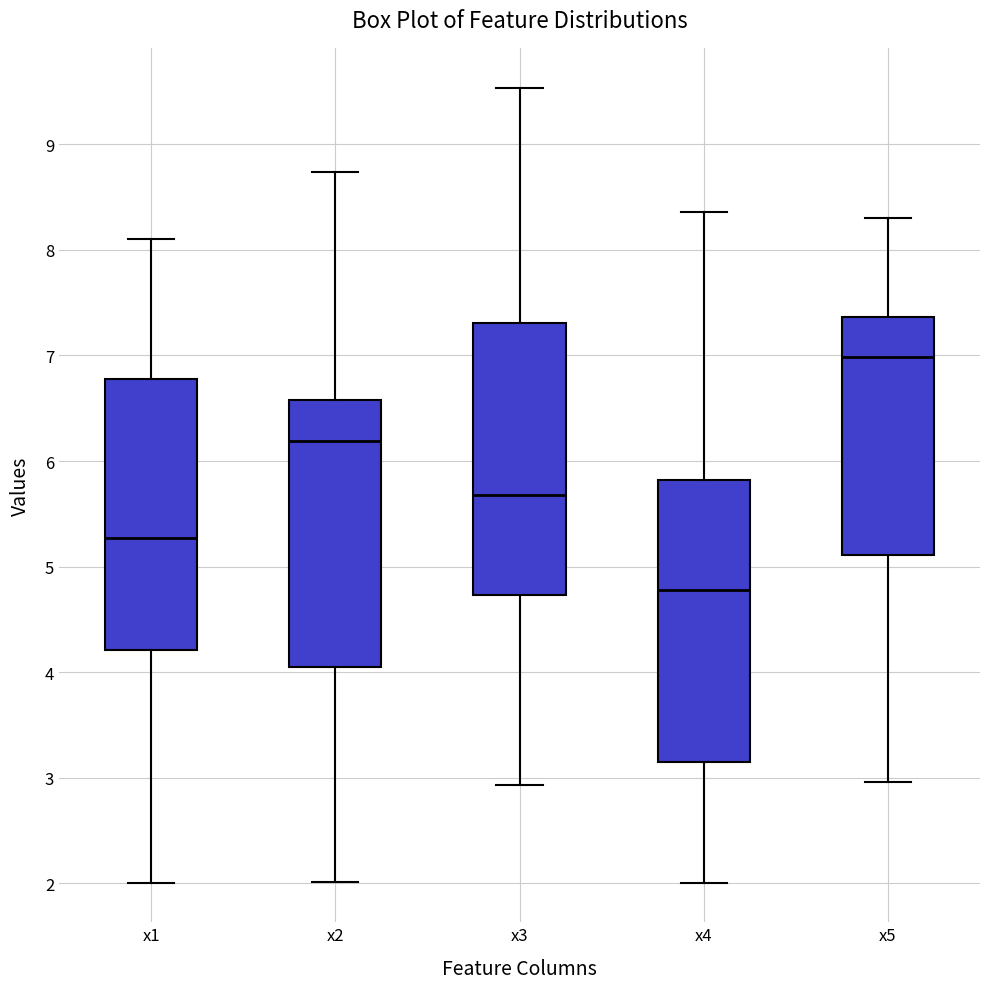

Reading left to right, read every box against the y-axis: the position of its median line, the range the box covers, and the ends of its whiskers. The values are not printed on the chart, so give them approximately, as read against the axis.

x1: median 5.3, box 4.2 to 6.8, whiskers 2.0 to 8.1
x2: median 6.2, box 4.1 to 6.6, whiskers 2.0 to 8.7
x3: median 5.7, box 4.7 to 7.3, whiskers 2.9 to 9.5
x4: median 4.8, box 3.1 to 5.8, whiskers 2.0 to 8.4
x5: median 7.0, box 5.1 to 7.4, whiskers 3.0 to 8.3